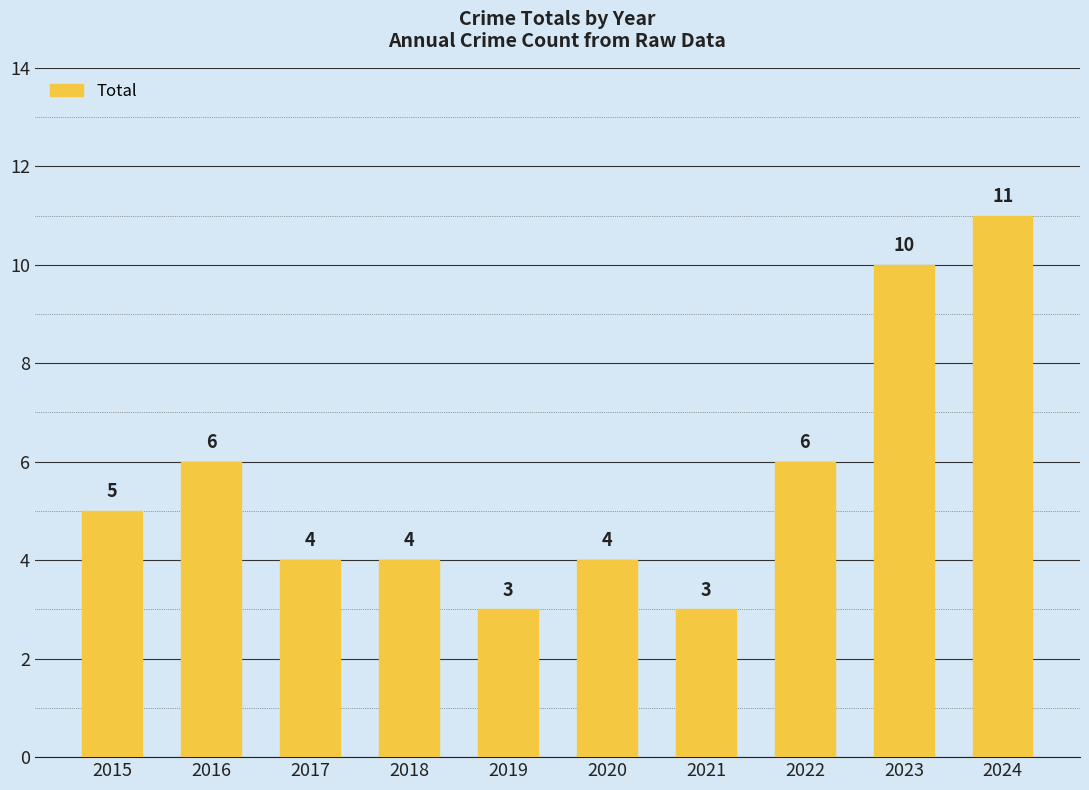

True or false: the data shows 2 at 2015.

False